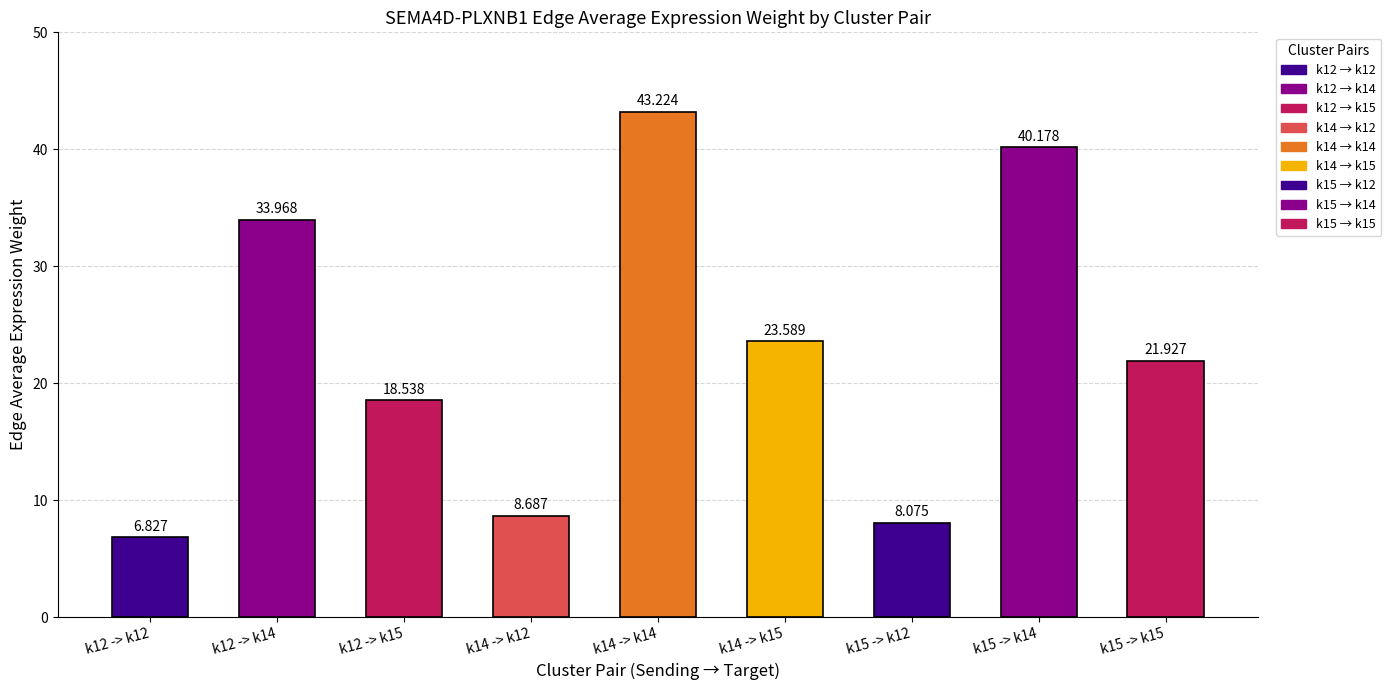

At which label is the value closest to 25?

k14 -> k15